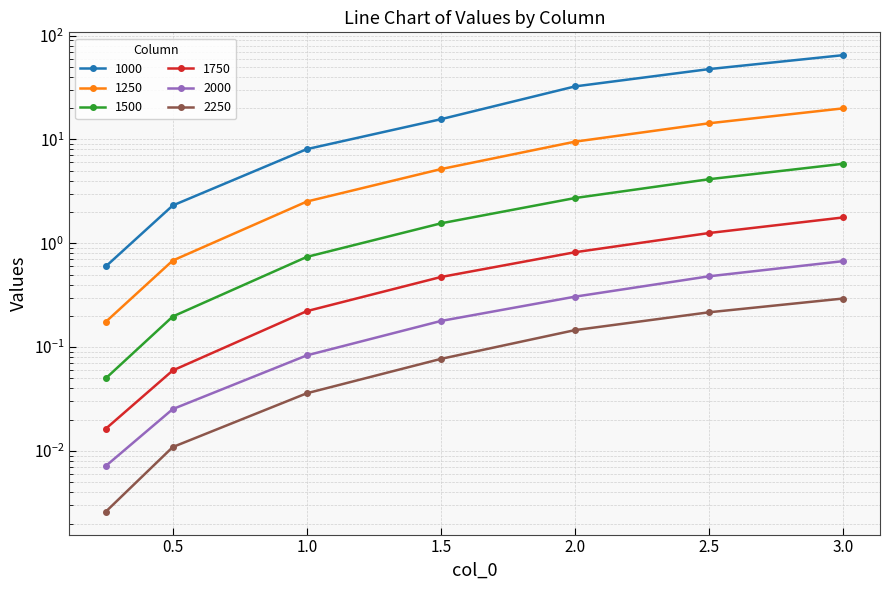

At which category does the chart reach its peak across all series?

3.0